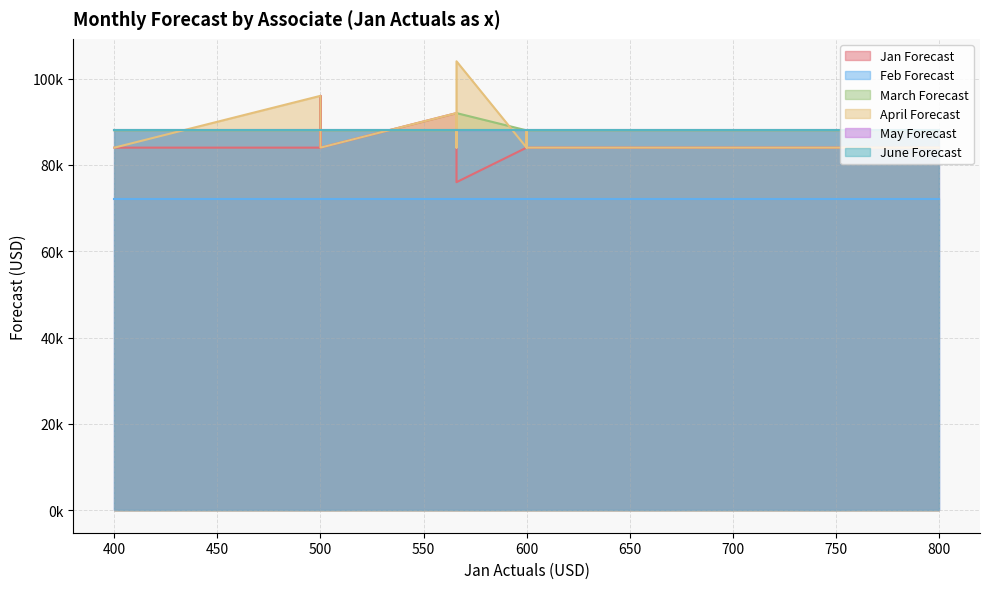

What is the difference between the maximum and minimum values in the April Forecast series?

20000